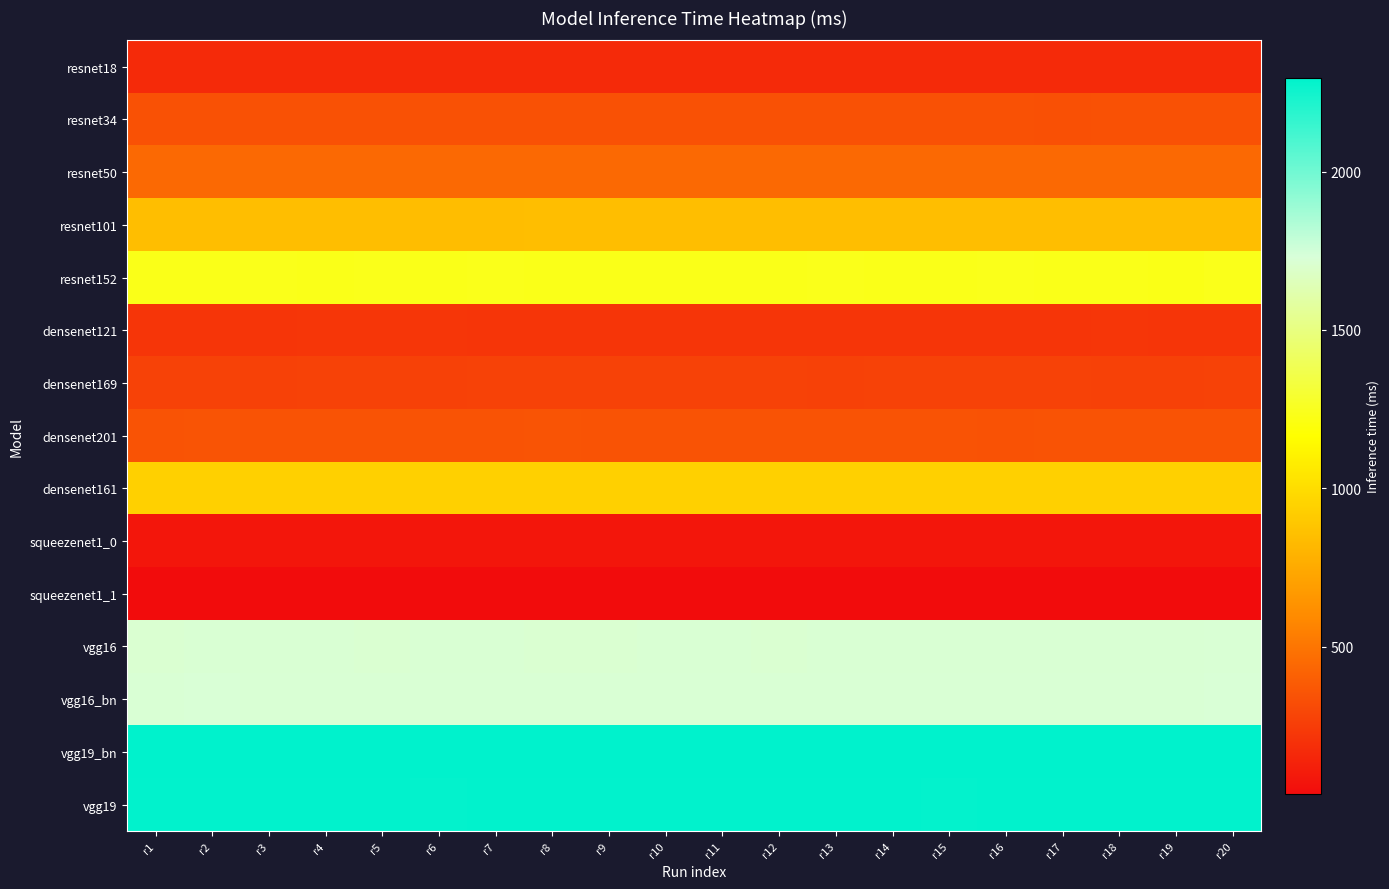

Which series has the largest range (max minus min)?

resnet152